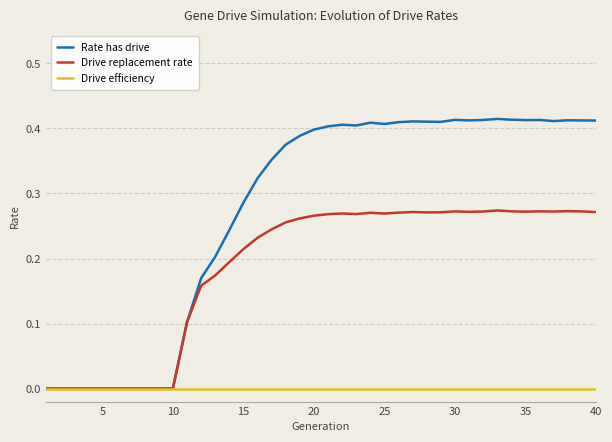

What are all the series names shown in the legend?

Rate has drive, Drive replacement rate, Drive efficiency